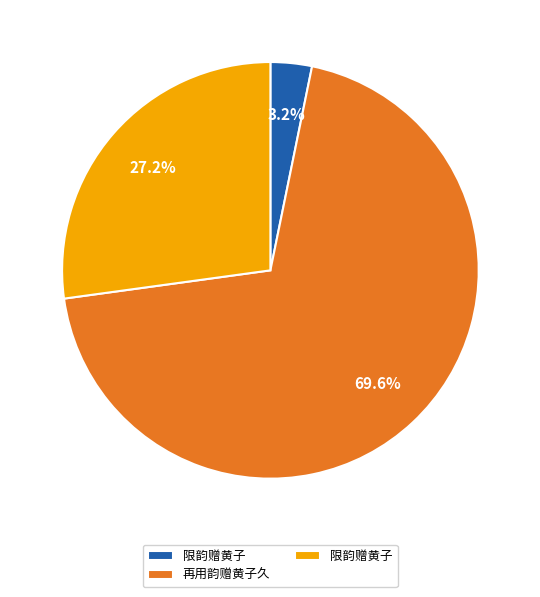

Is there a majority slice in this chart?

Yes